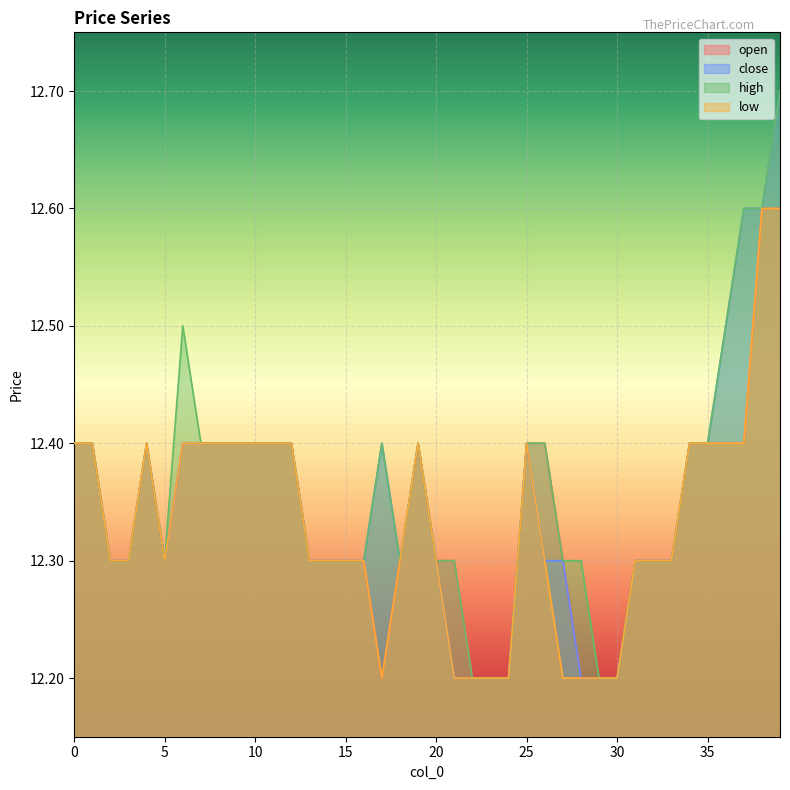

True or false: close and high intersect in this chart.

False